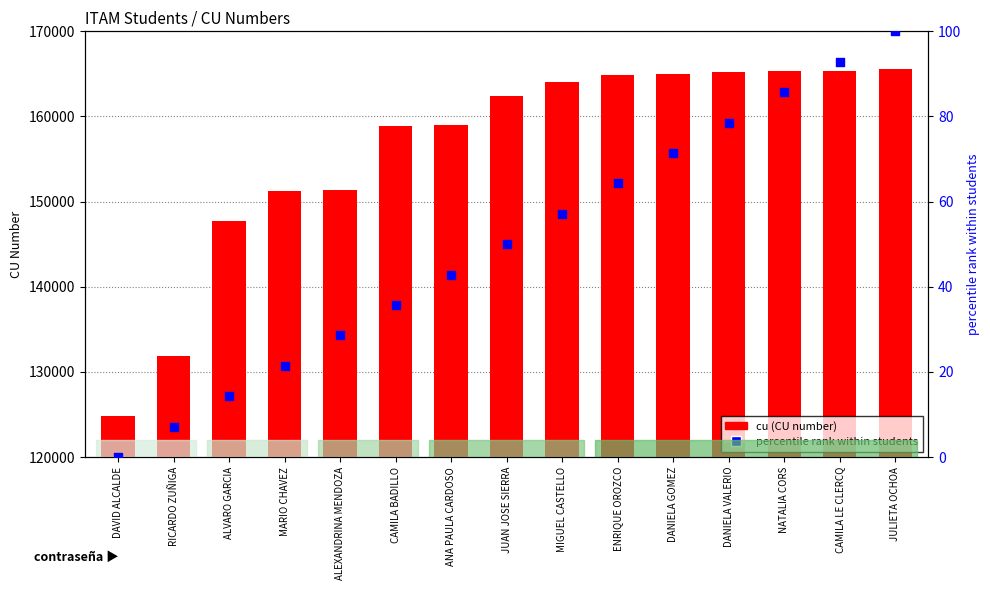

Which series contains the highest Y value?

cu